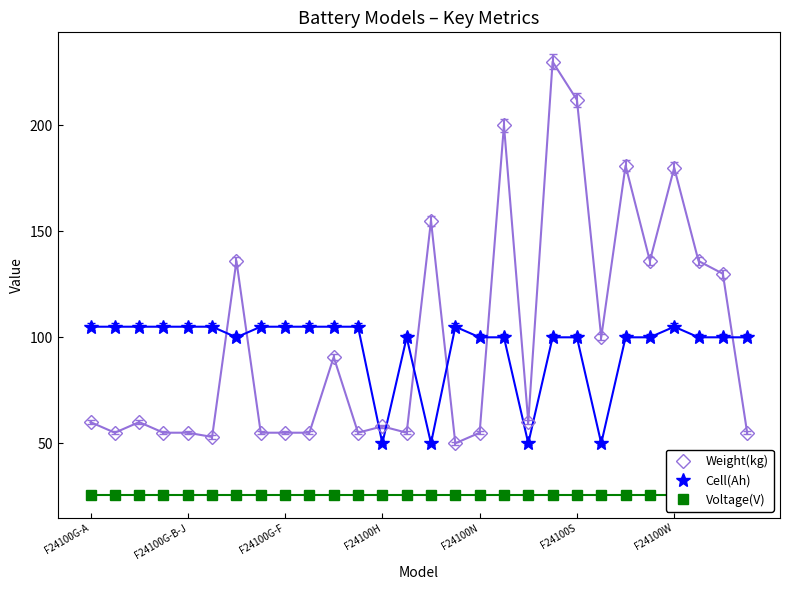

How many lines are shown in the chart?

3